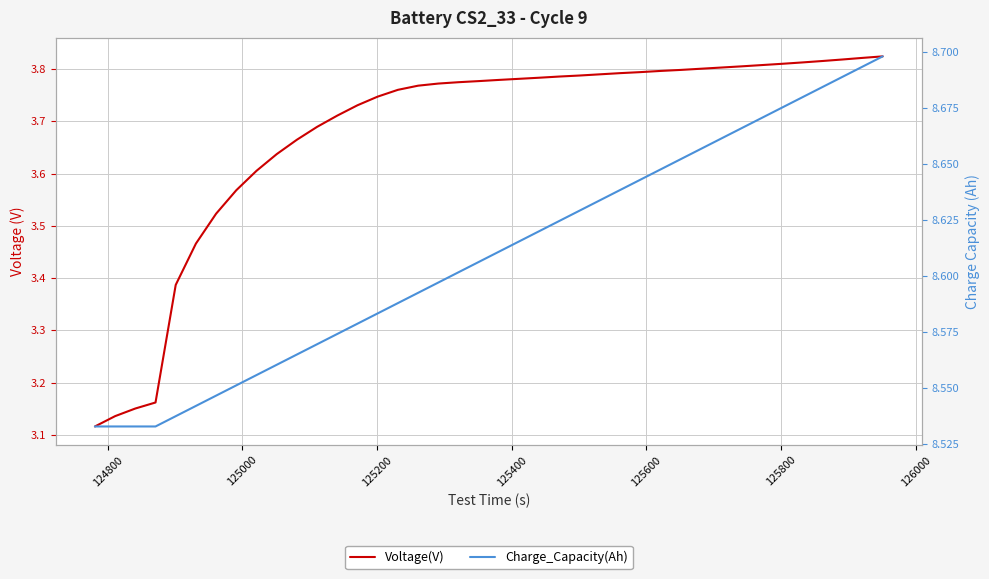

Reading left to right, list all the values displayed in this chart.

Voltage(V): 3.1	3.1	3.2	3.2	3.4	3.5	3.5	3.6	3.6	3.6	3.7	3.7	3.7	3.7	3.7	3.8	3.8	3.8	3.8	3.8	3.8	3.8	3.8	3.8	3.8	3.8	3.8	3.8	3.8	3.8	3.8	3.8	3.8	3.8	3.8	3.8	3.8	3.8	3.8	3.8
Charge_Capacity(Ah): 8.5	8.5	8.5	8.5	8.5	8.5	8.5	8.6	8.6	8.6	8.6	8.6	8.6	8.6	8.6	8.6	8.6	8.6	8.6	8.6	8.6	8.6	8.6	8.6	8.6	8.6	8.6	8.6	8.6	8.7	8.7	8.7	8.7	8.7	8.7	8.7	8.7	8.7	8.7	8.7